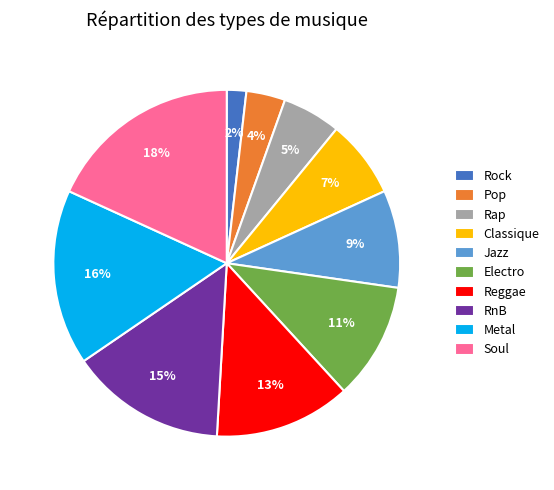

To the nearest percent, what portion does Pop represent?

4%